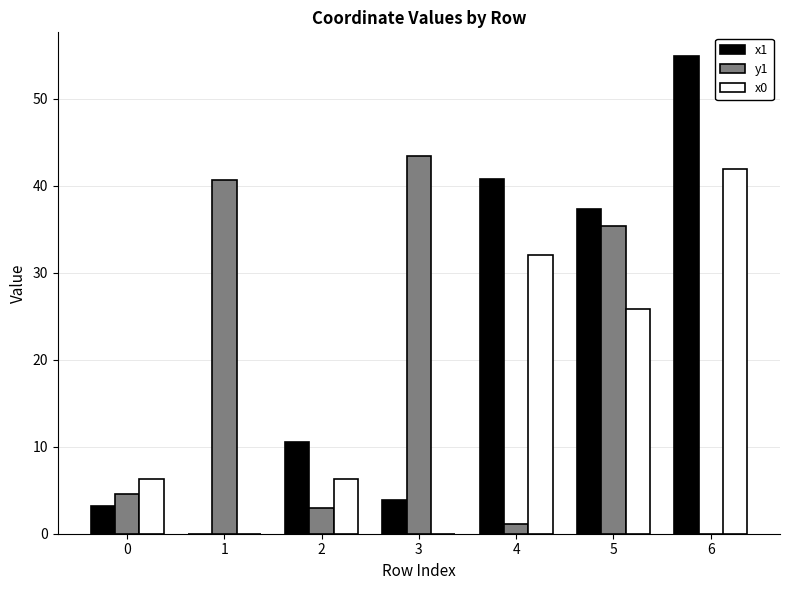

Which series has the largest total across all categories?

x1